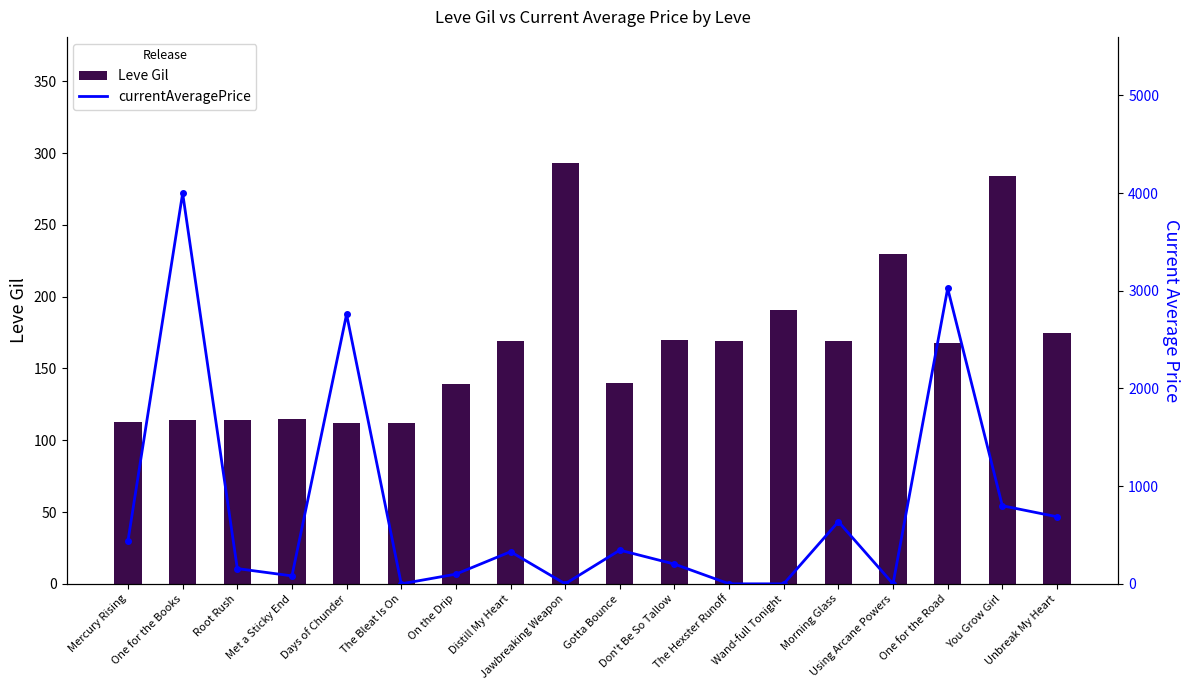

Which series has the largest total across all categories?

currentAveragePrice